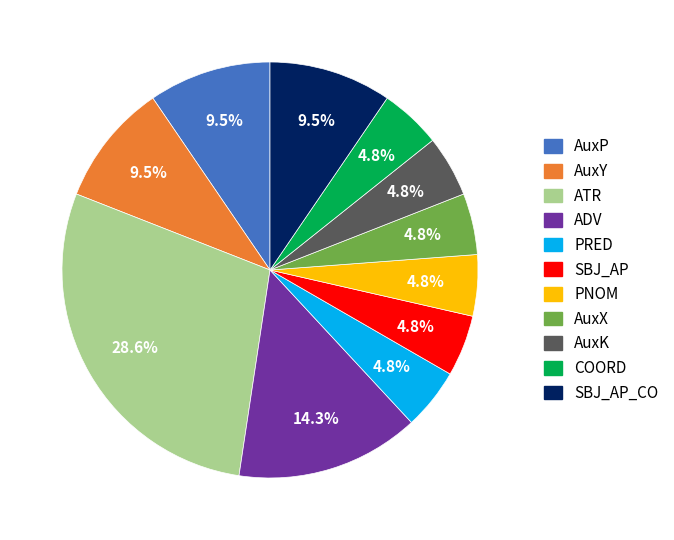

To the nearest percent, what is the combined percentage of AuxX and SBJ_AP?

10%